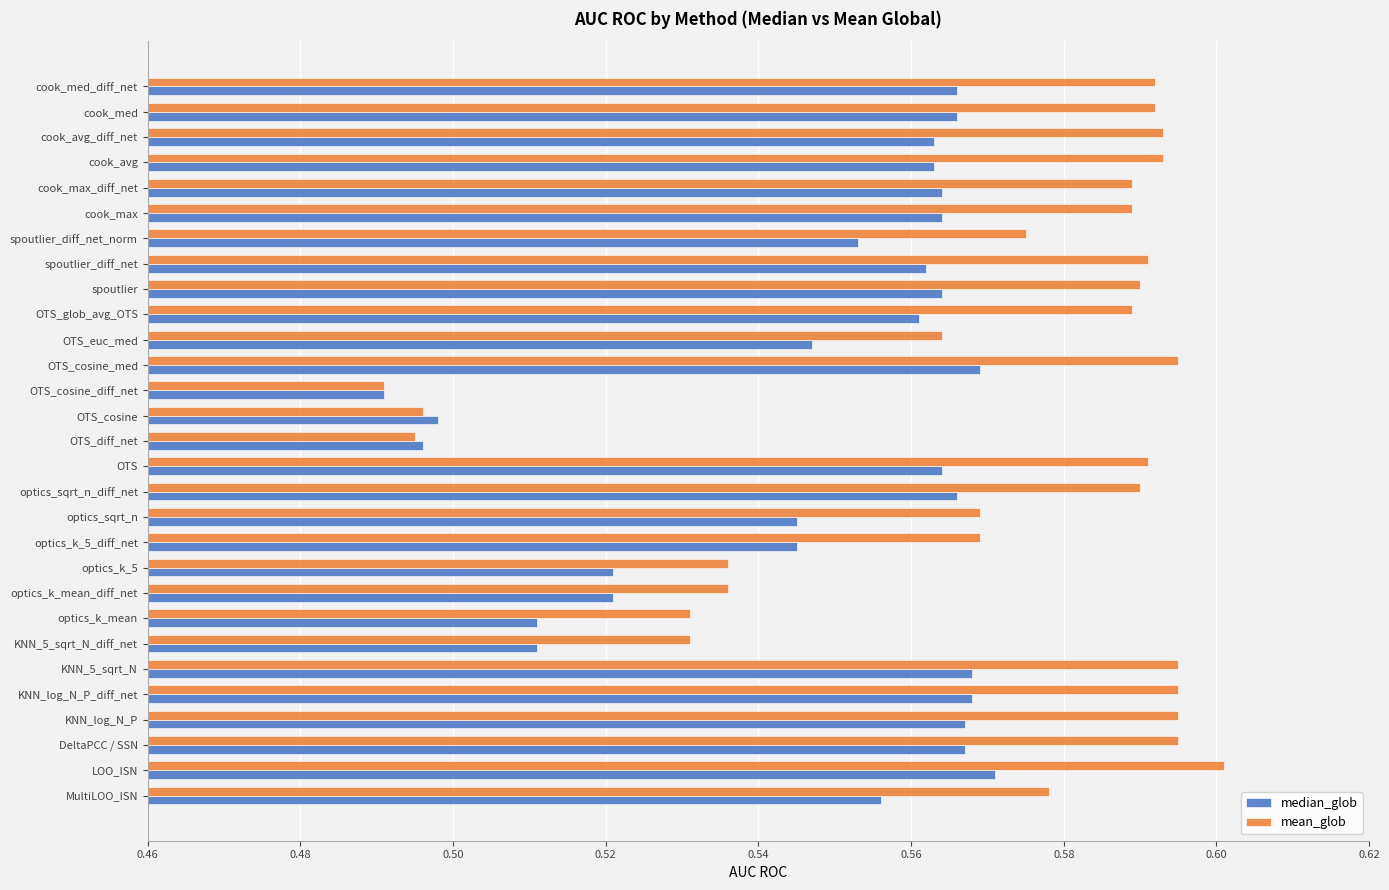

The median_glob series shows 0.6 at KNN_log_N_P. True or false?

True